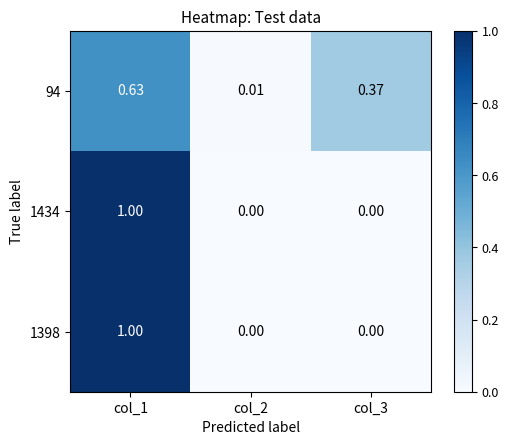

Is the value of 1434 at col_2 greater than the value of 94 at col_2?

No